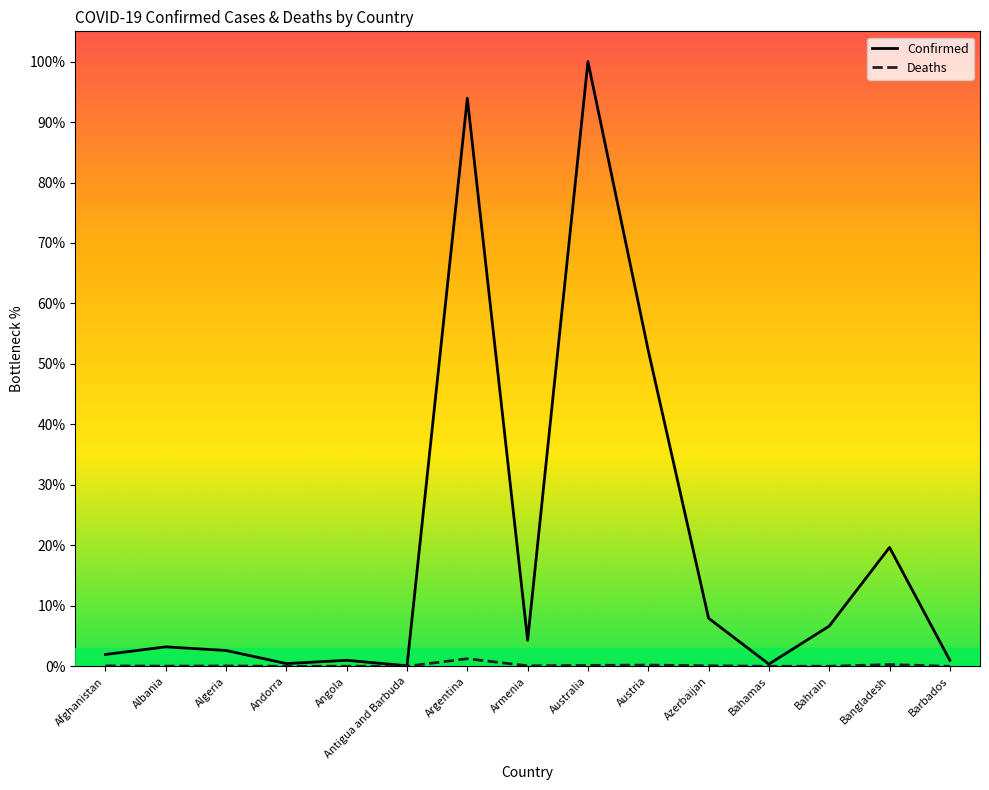

The Confirmed series shows 2.6 at Algeria. True or false?

True